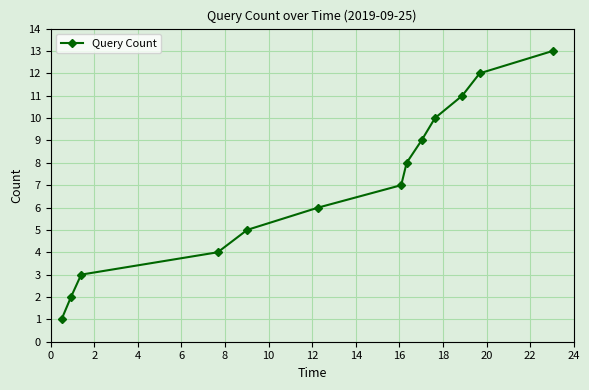

True or false: the data has more than 0 interior local peaks.

False